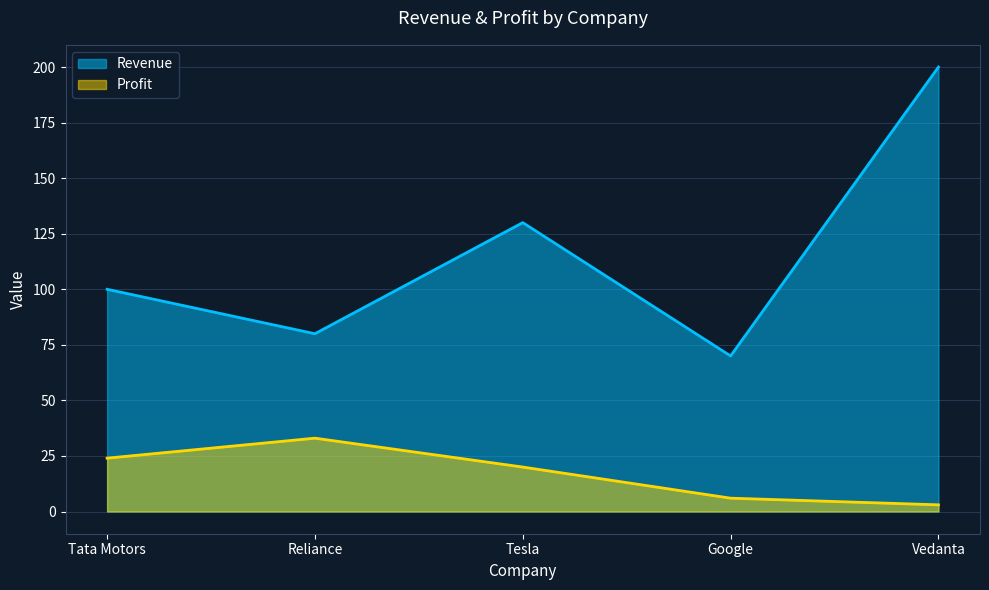

What is the total value across all series at Vedanta?

203